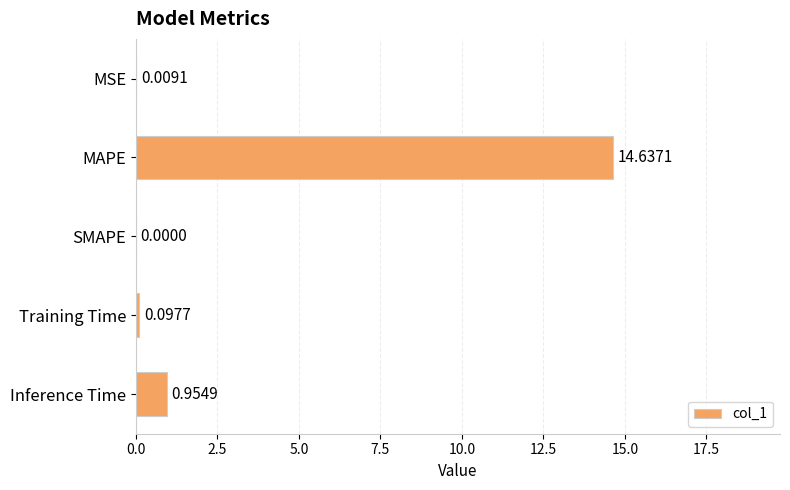

How many values are above zero?

4